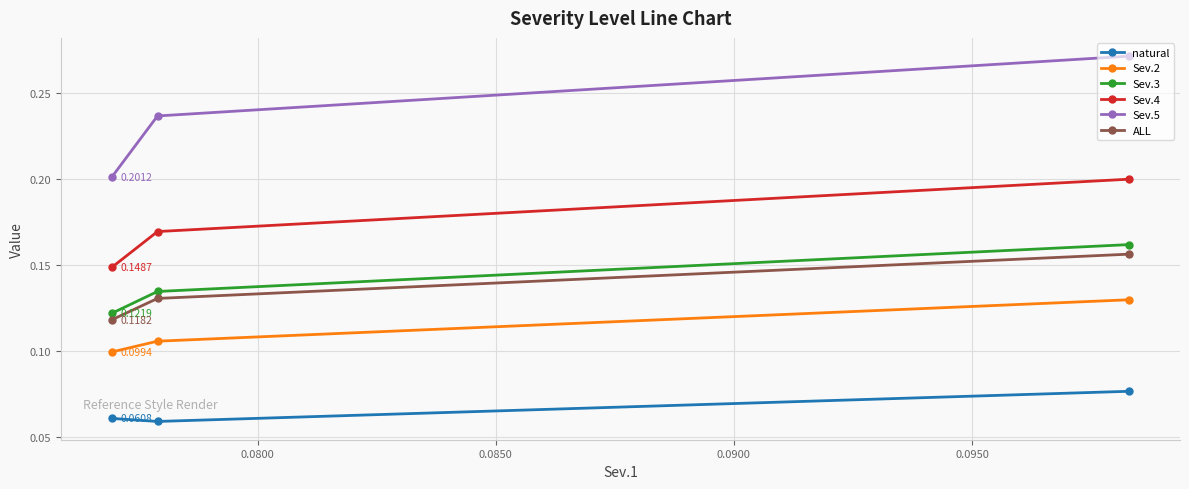

Which series has the widest spread of values?

Sev.5